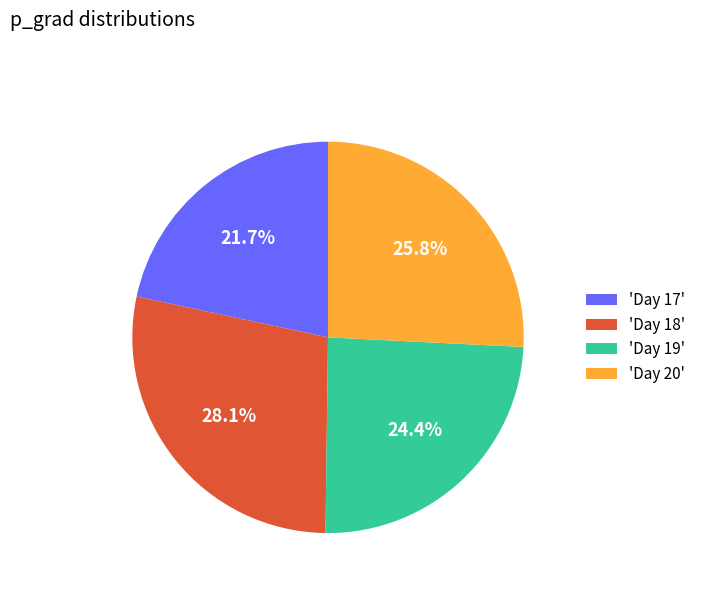

How many slices are in this pie chart?

4